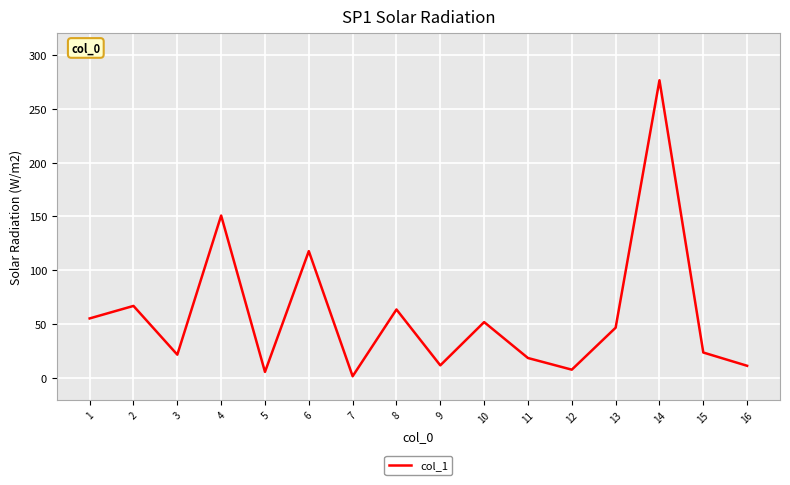

What is the sum of the values at 7 and 4?

152.8